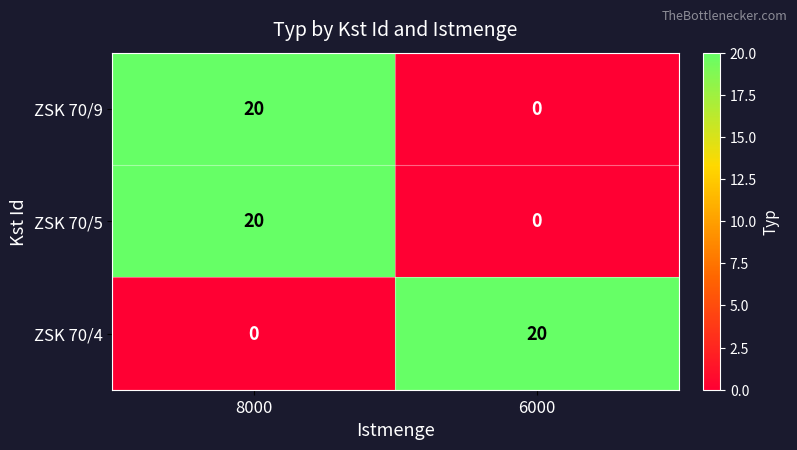

Reading left to right, transcribe all the data shown in this chart.

ZSK 70/9: 20	0
ZSK 70/5: 20	0
ZSK 70/4: 0	20